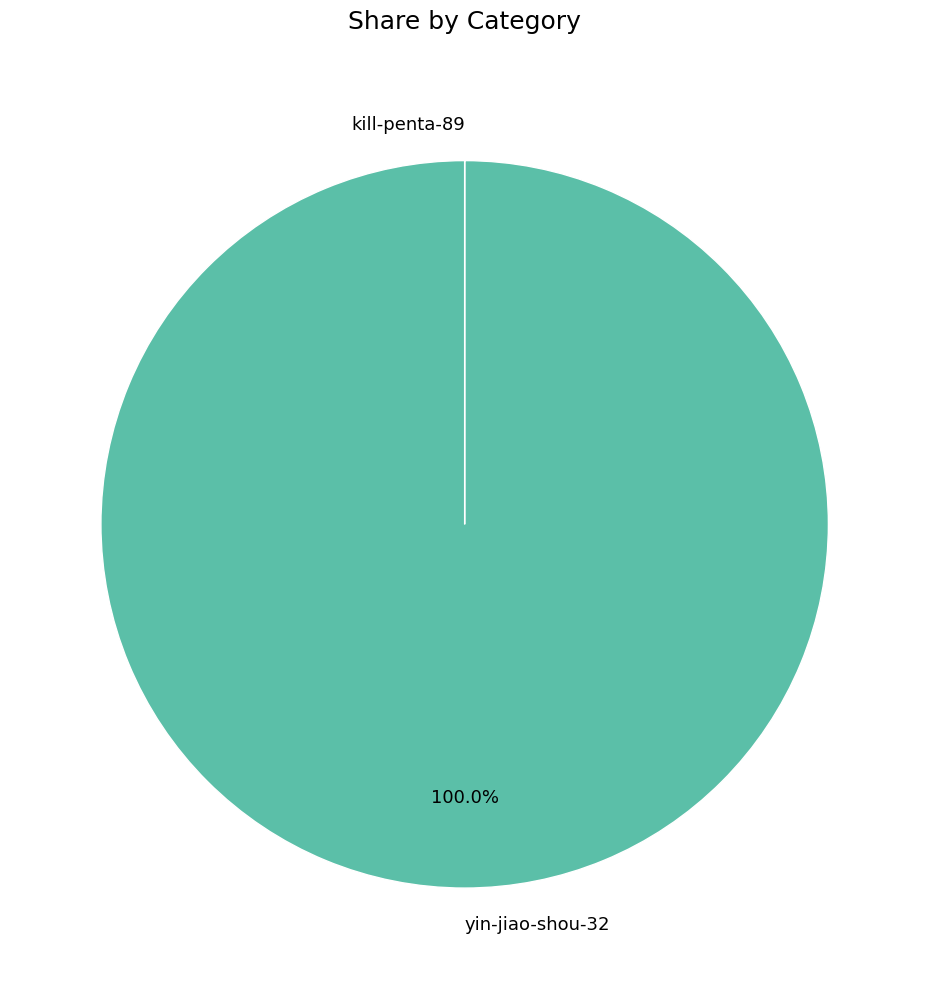

True or false: yin-jiao-shou-32 accounts for 100% of the total.

True